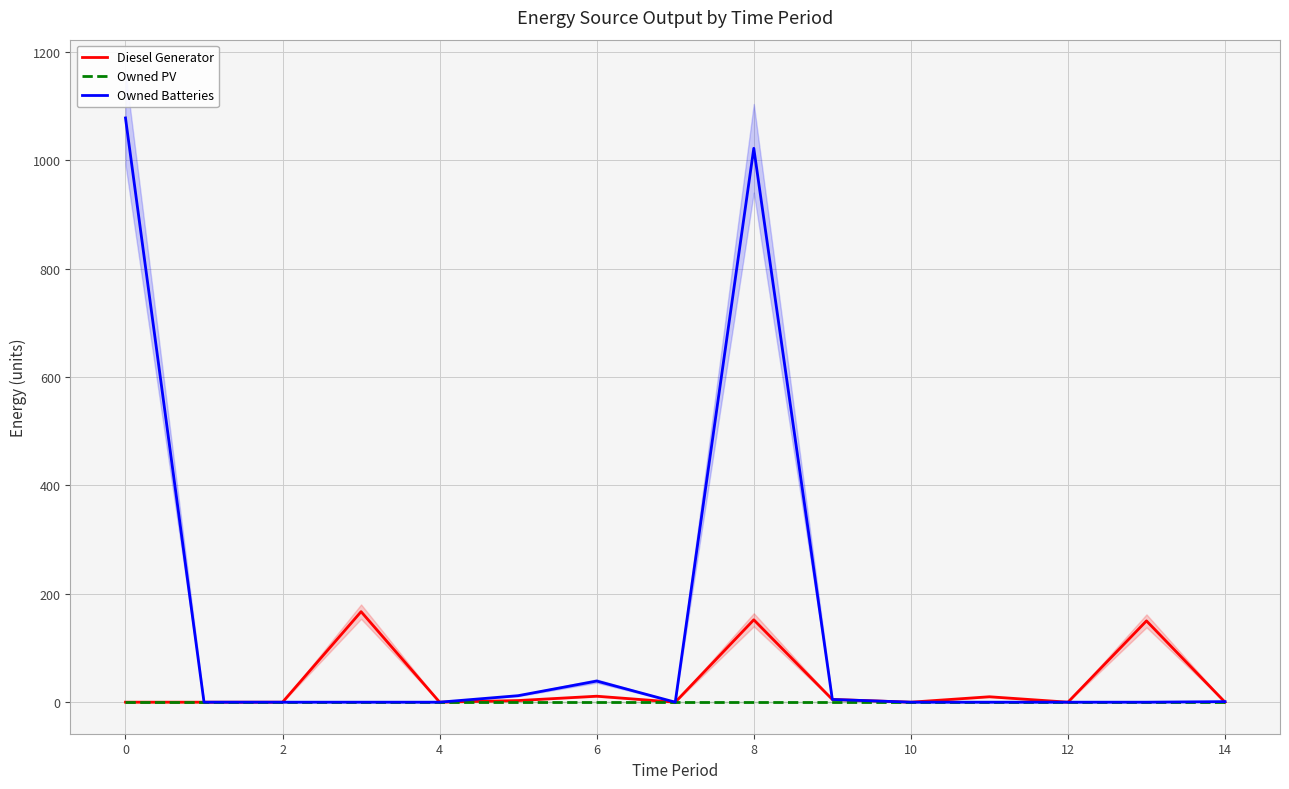

True or false: Owned Batteries has a value of 1706.6 at 0.

False